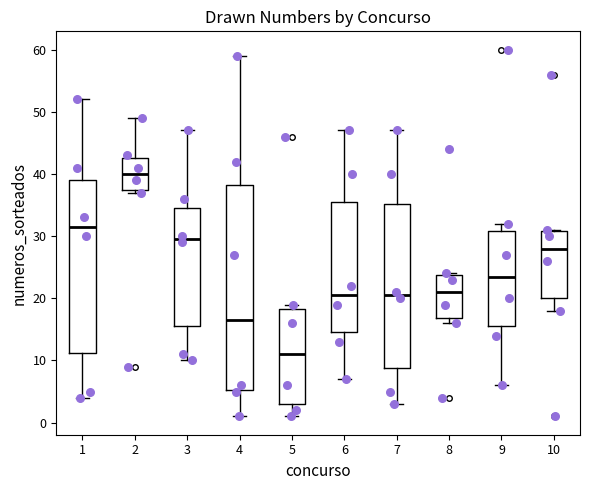

Reading left to right, read every box against the y-axis: the position of its median line, the range the box covers, and the ends of its whiskers. The values are not printed on the chart, so give them approximately, as read against the axis.

1: median 32, box 11 to 39, whiskers 4 to 52
2: median 40, box 38 to 43, whiskers 37 to 49
3: median 30, box 16 to 35, whiskers 10 to 47
4: median 17, box 5 to 38, whiskers 1 to 59
5: median 11, box 3 to 18, whiskers 1 to 19
6: median 21, box 15 to 36, whiskers 7 to 47
7: median 21, box 9 to 35, whiskers 3 to 47
8: median 21, box 17 to 24, whiskers 16 to 24
9: median 24, box 16 to 31, whiskers 6 to 32
10: median 28, box 20 to 31, whiskers 18 to 31